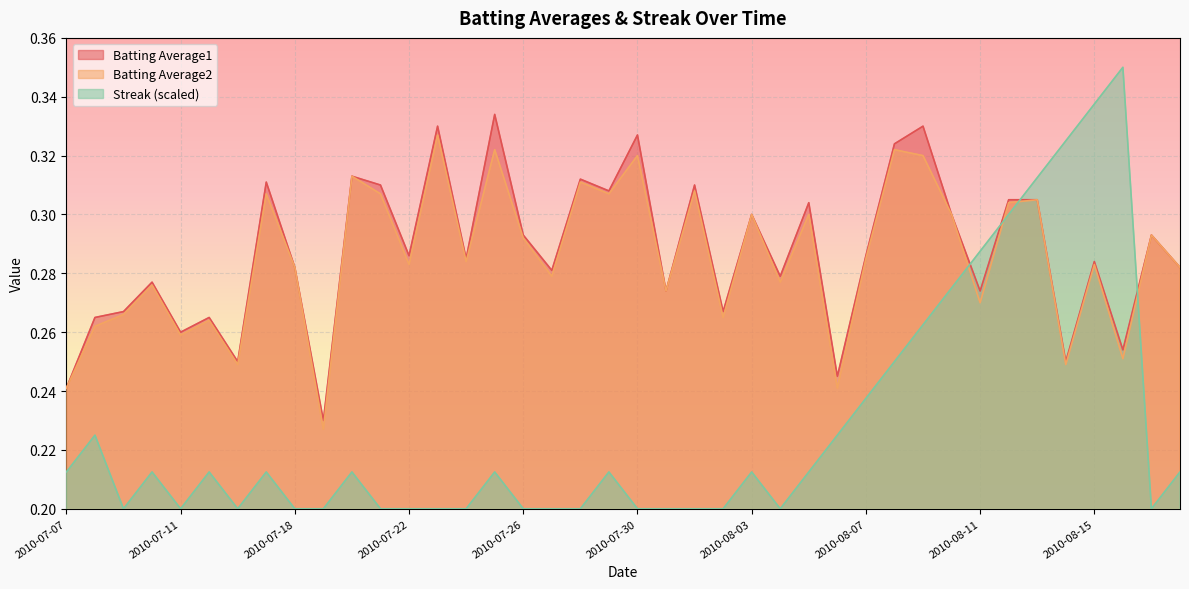

Reading left to right, what are all the values shown in this chart?

Batting Average1: 2010-07-07=0.2	2010-07-08=0.3	2010-07-09=0.3	2010-07-10=0.3	2010-07-11=0.3	2010-07-15=0.3	2010-07-16=0.2	2010-07-17=0.3	2010-07-18=0.3	2010-07-19=0.2	2010-07-20=0.3	2010-07-21=0.3	2010-07-22=0.3	2010-07-23=0.3	2010-07-24=0.3	2010-07-25=0.3	2010-07-26=0.3	2010-07-27=0.3	2010-07-28=0.3	2010-07-29=0.3	2010-07-30=0.3	2010-07-31=0.3	2010-08-01=0.3	2010-08-02=0.3	2010-08-03=0.3	2010-08-04=0.3	2010-08-05=0.3	2010-08-06=0.2	2010-08-07=0.3	2010-08-08=0.3	2010-08-09=0.3	2010-08-10=0.3	2010-08-11=0.3	2010-08-12=0.3	2010-08-13=0.3	2010-08-14=0.2	2010-08-15=0.3	2010-08-16=0.3	2010-08-17=0.3	2010-08-18=0.3
Batting Average2: 2010-07-07=0.2	2010-07-08=0.3	2010-07-09=0.3	2010-07-10=0.3	2010-07-11=0.3	2010-07-15=0.3	2010-07-16=0.2	2010-07-17=0.3	2010-07-18=0.3	2010-07-19=0.2	2010-07-20=0.3	2010-07-21=0.3	2010-07-22=0.3	2010-07-23=0.3	2010-07-24=0.3	2010-07-25=0.3	2010-07-26=0.3	2010-07-27=0.3	2010-07-28=0.3	2010-07-29=0.3	2010-07-30=0.3	2010-07-31=0.3	2010-08-01=0.3	2010-08-02=0.3	2010-08-03=0.3	2010-08-04=0.3	2010-08-05=0.3	2010-08-06=0.2	2010-08-07=0.3	2010-08-08=0.3	2010-08-09=0.3	2010-08-10=0.3	2010-08-11=0.3	2010-08-12=0.3	2010-08-13=0.3	2010-08-14=0.2	2010-08-15=0.3	2010-08-16=0.3	2010-08-17=0.3	2010-08-18=0.3
Streak: 2010-07-07=0.2	2010-07-08=0.2	2010-07-09=0.2	2010-07-10=0.2	2010-07-11=0.2	2010-07-15=0.2	2010-07-16=0.2	2010-07-17=0.2	2010-07-18=0.2	2010-07-19=0.2	2010-07-20=0.2	2010-07-21=0.2	2010-07-22=0.2	2010-07-23=0.2	2010-07-24=0.2	2010-07-25=0.2	2010-07-26=0.2	2010-07-27=0.2	2010-07-28=0.2	2010-07-29=0.2	2010-07-30=0.2	2010-07-31=0.2	2010-08-01=0.2	2010-08-02=0.2	2010-08-03=0.2	2010-08-04=0.2	2010-08-05=0.2	2010-08-06=0.2	2010-08-07=0.2	2010-08-08=0.2	2010-08-09=0.3	2010-08-10=0.3	2010-08-11=0.3	2010-08-12=0.3	2010-08-13=0.3	2010-08-14=0.3	2010-08-15=0.3	2010-08-16=0.3	2010-08-17=0.2	2010-08-18=0.2